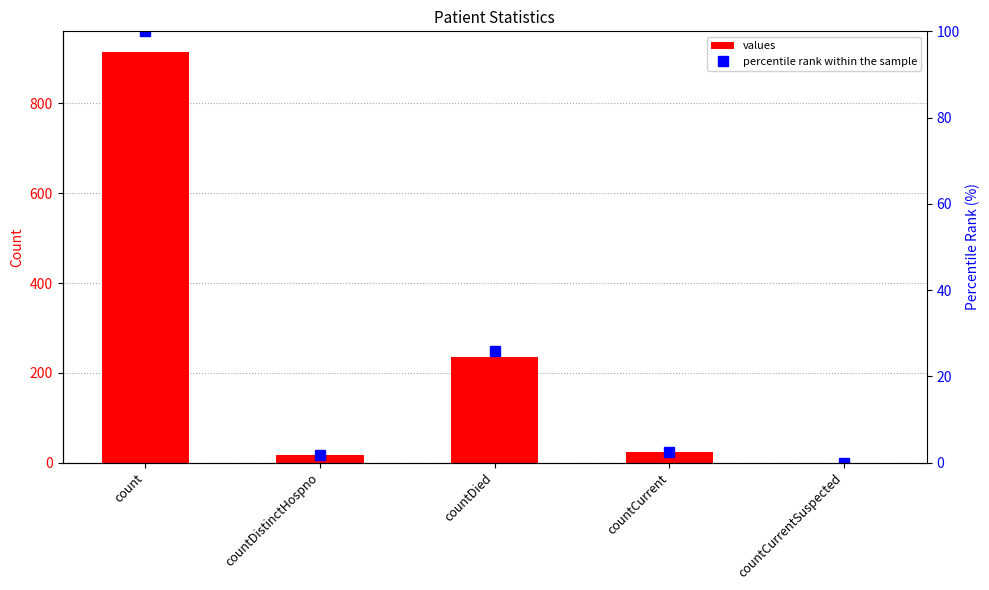

What is the total value across all series at countCurrent?

25.5